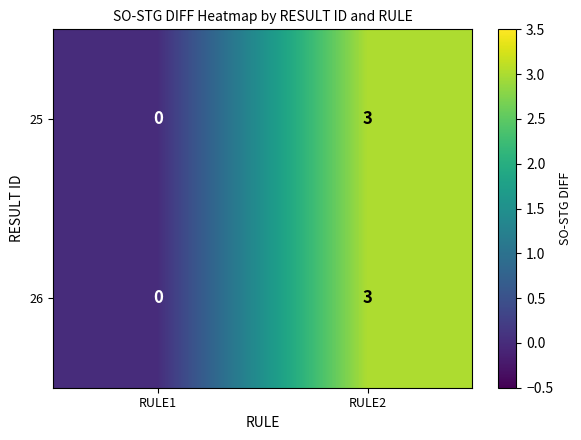

Is the value of 26 at RULE2 greater than the value of 25 at RULE1?

Yes